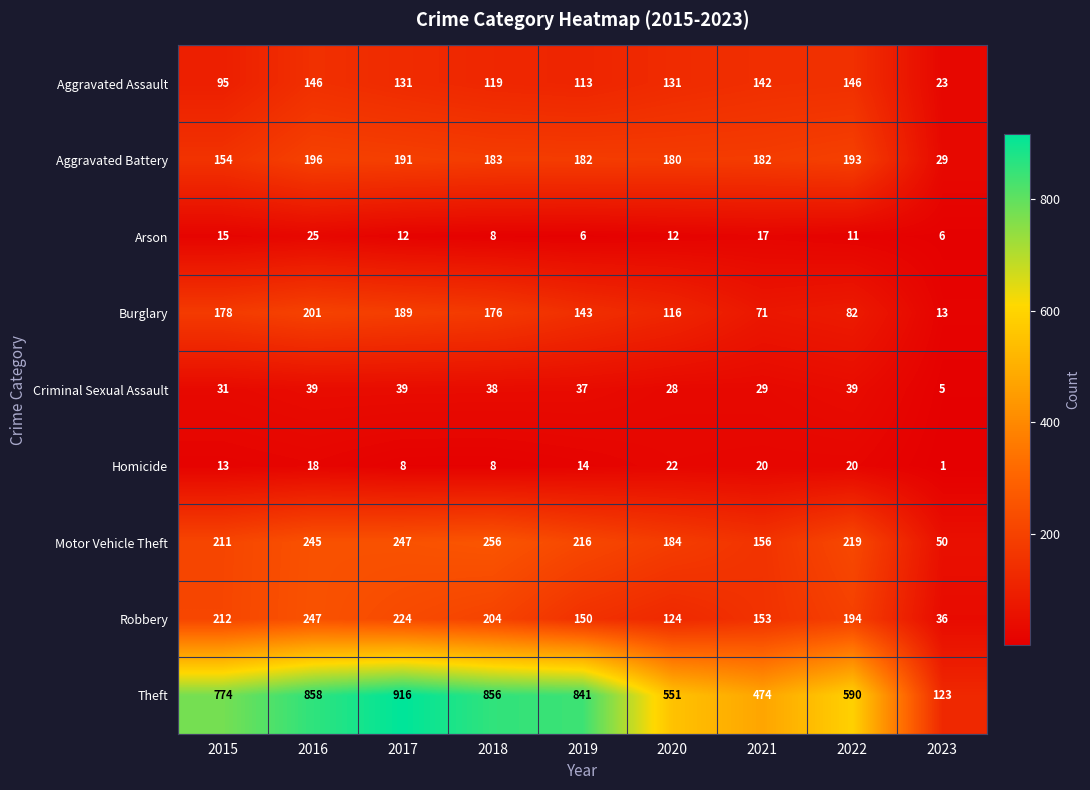

Read the Homicide value at 2021, to the nearest 5.

20